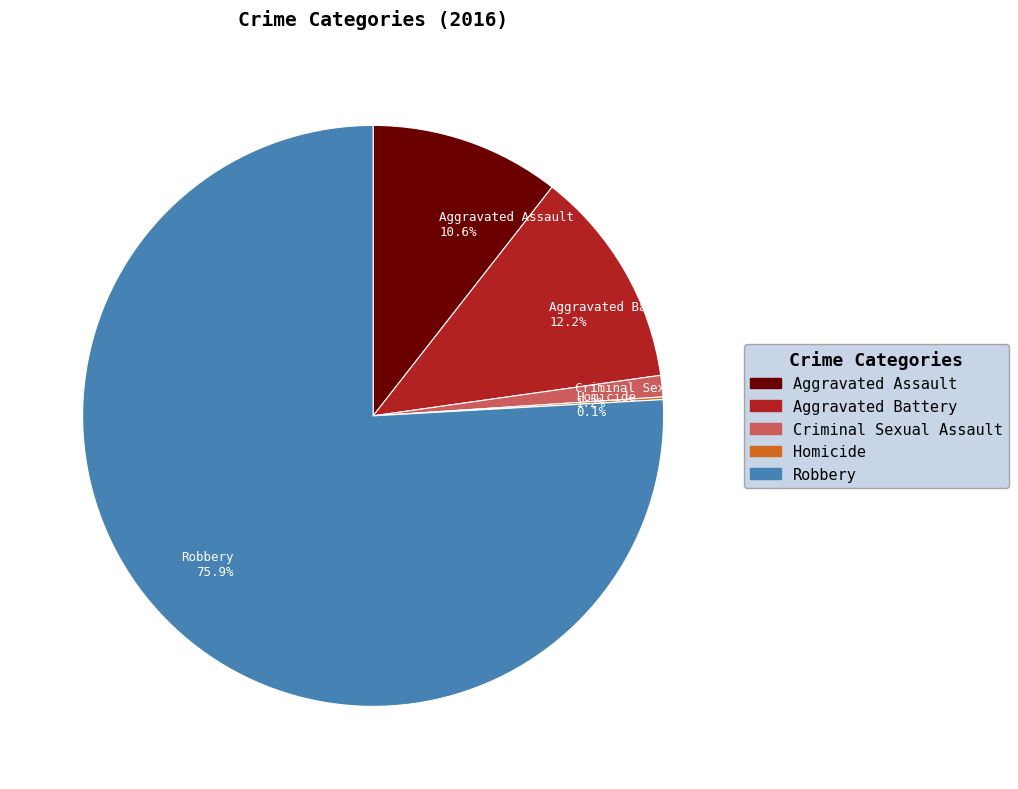

Does Robbery represent more than half of the total?

Yes